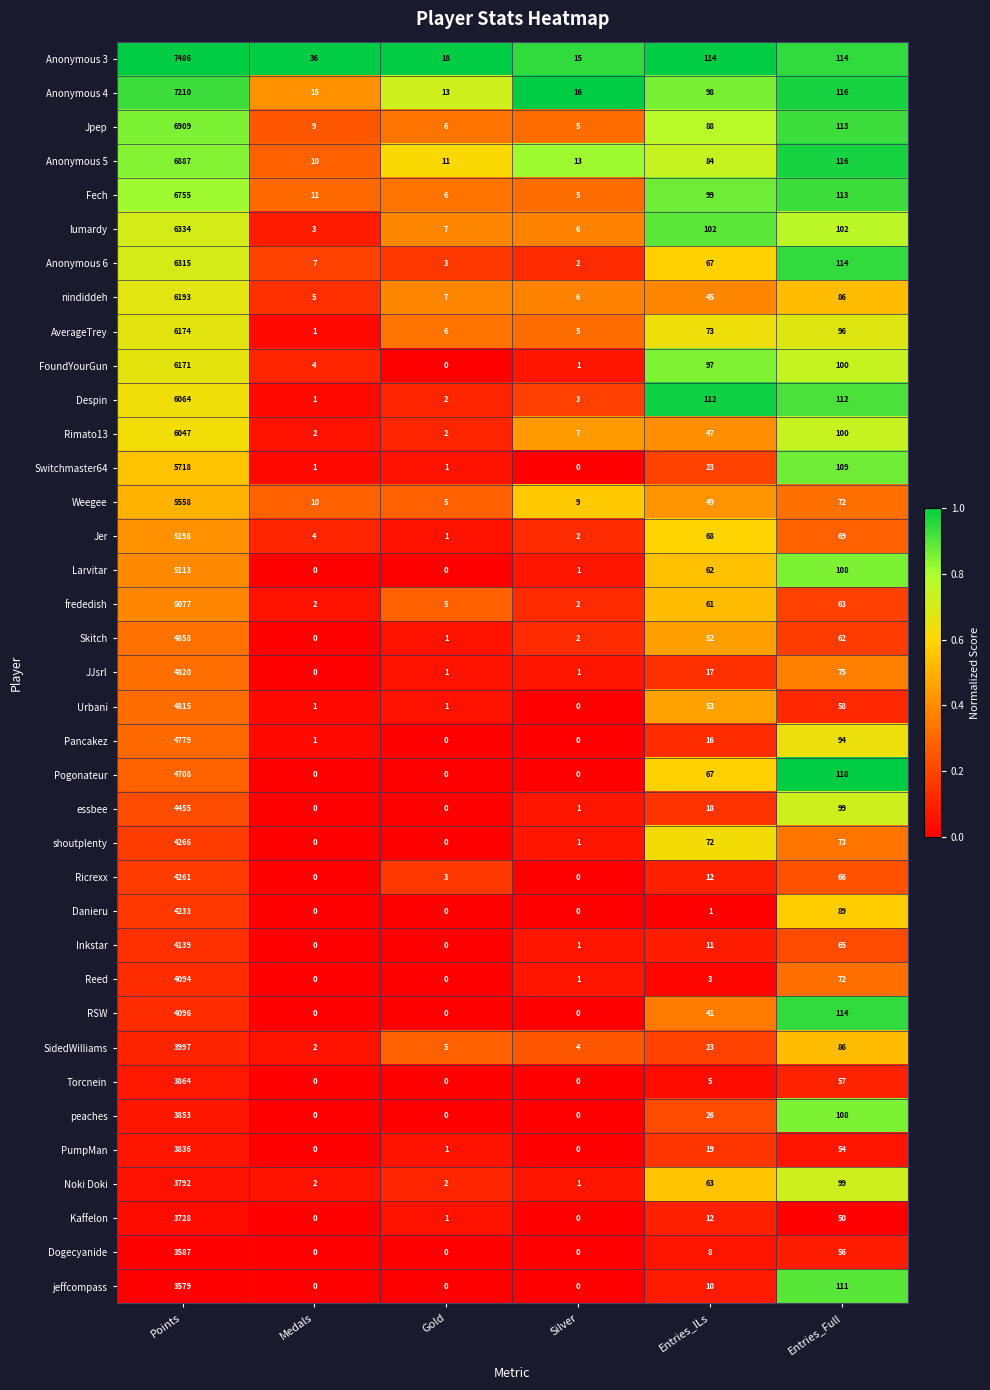

At which category does the chart reach its peak across all series?

Points